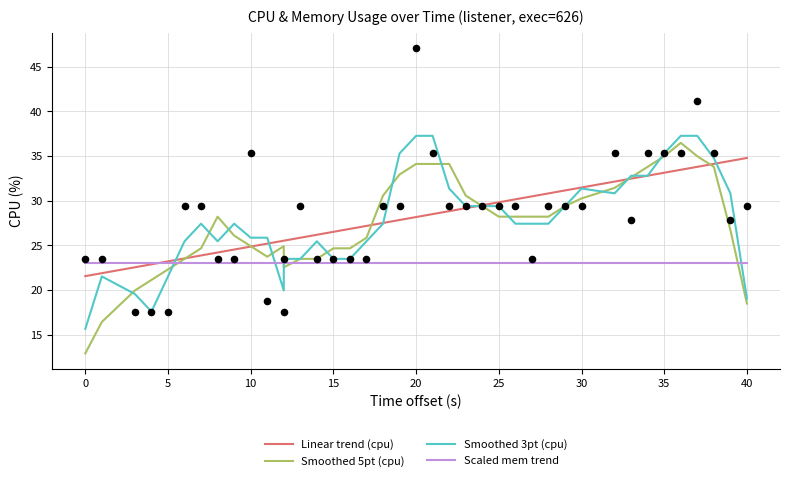

Is the value of Smoothed 5pt (cpu) at 5 greater than the value of Linear trend (cpu) at −5?

No